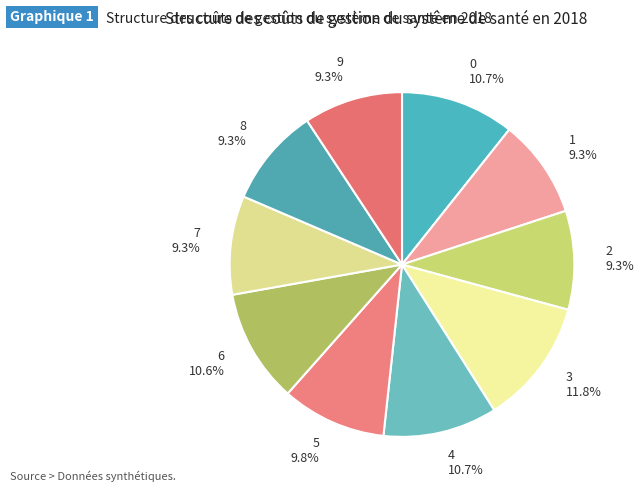

Is there a majority slice in this chart?

No